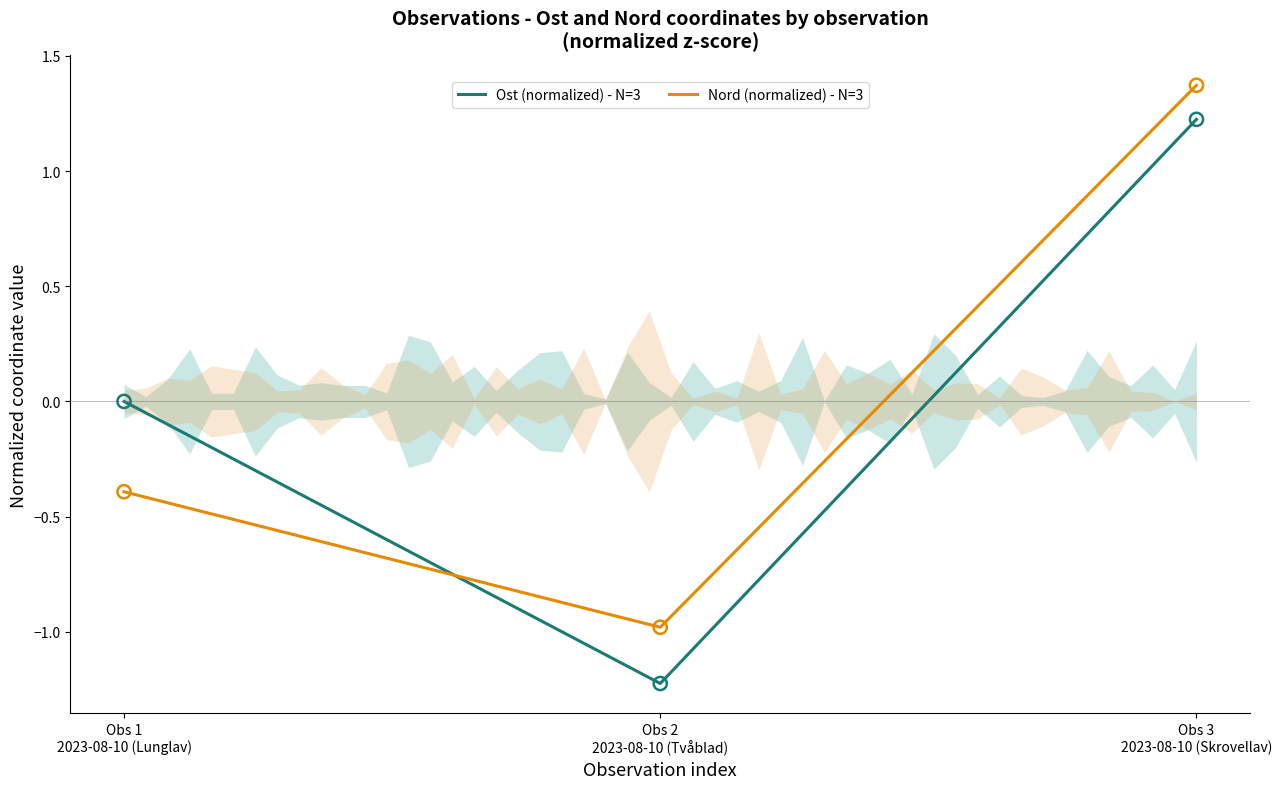

Which series has the widest spread of Y values?

Ost (normalized) - N=3